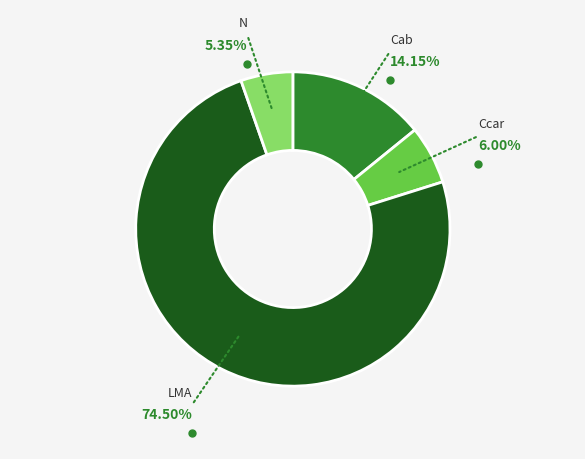

What is the smallest slice in the pie chart?

N